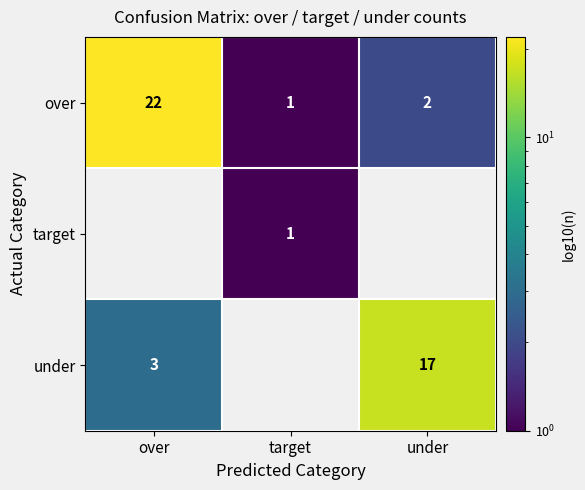

Is it true that under equals 2.0 at over?

False